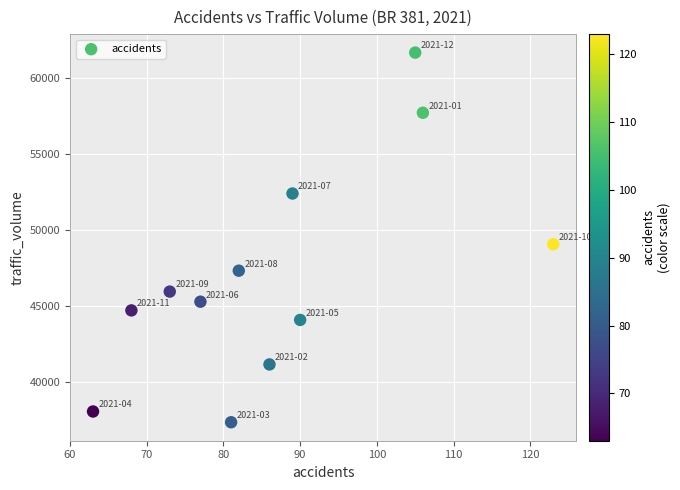

What is the range of Y values (max minus min)?

24367